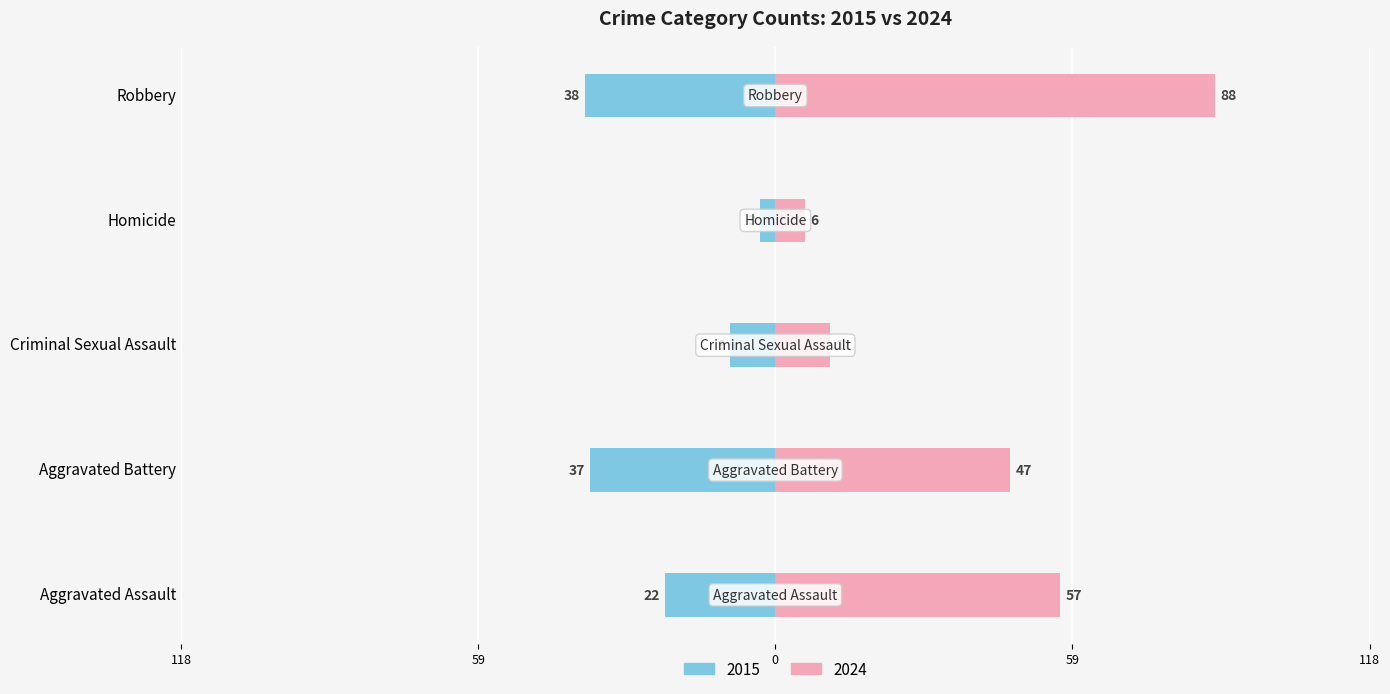

What is the value of the 2015 bar at the 5th from the left?

-38